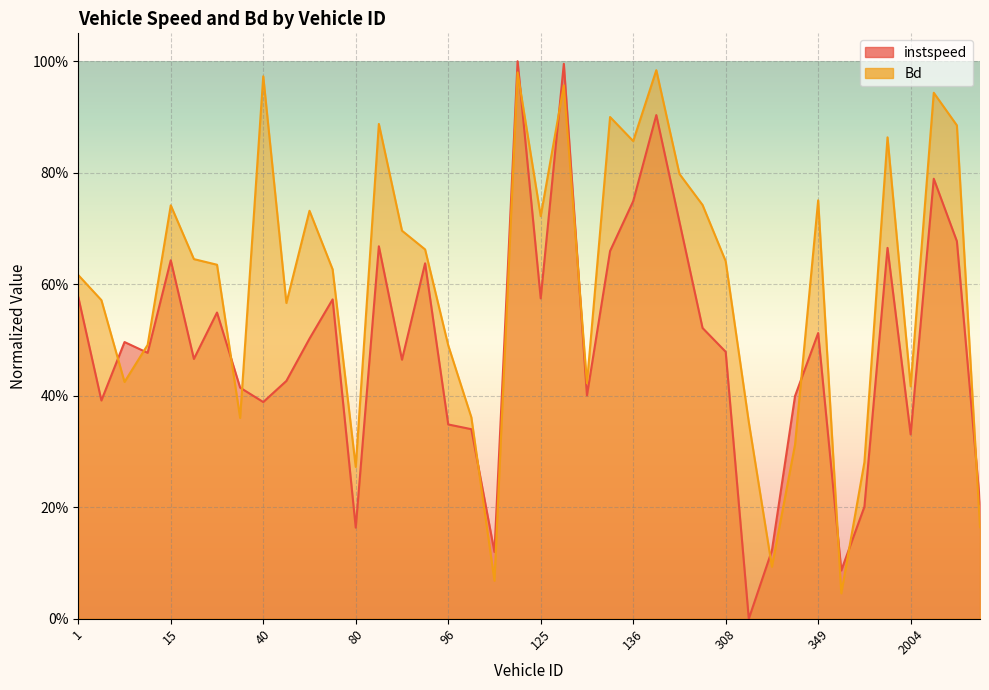

Is the value of Bd at 15.0 greater than the value of instspeed at 136.0?

No